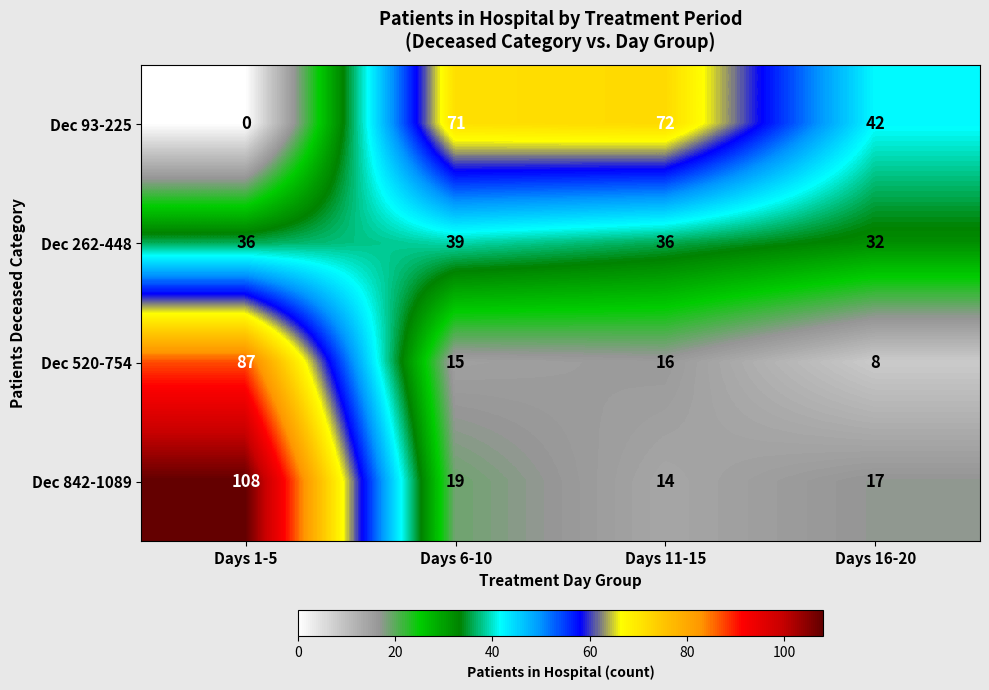

What is the difference between the highest and lowest values at Days 1-5?

108